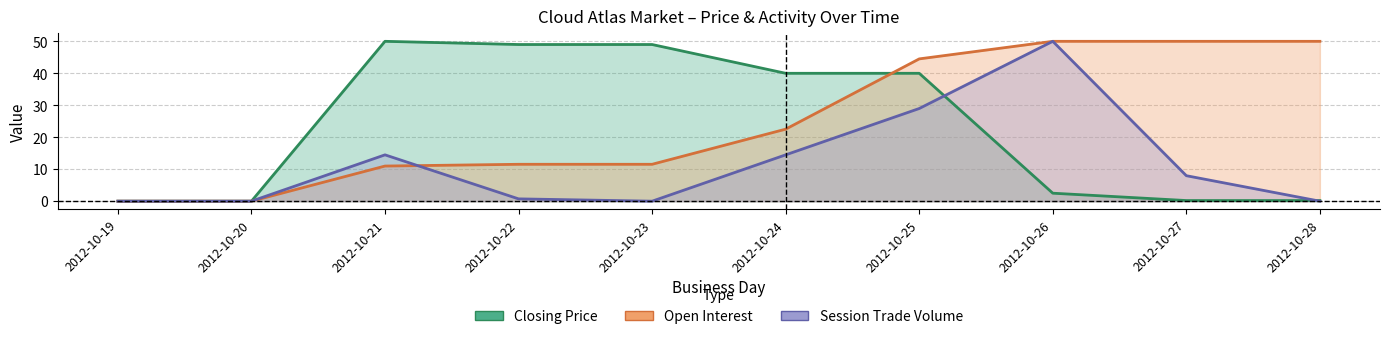

The session trade volume series shows 14.5 at 2012-10-21. True or false?

True